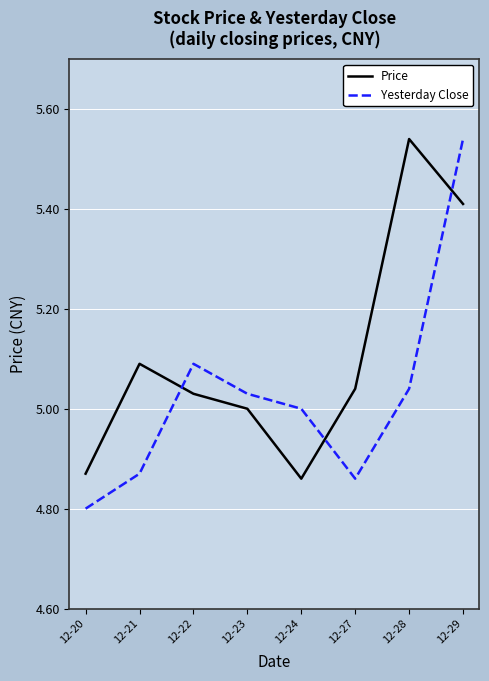

What is the minimum value shown in the chart?

4.8